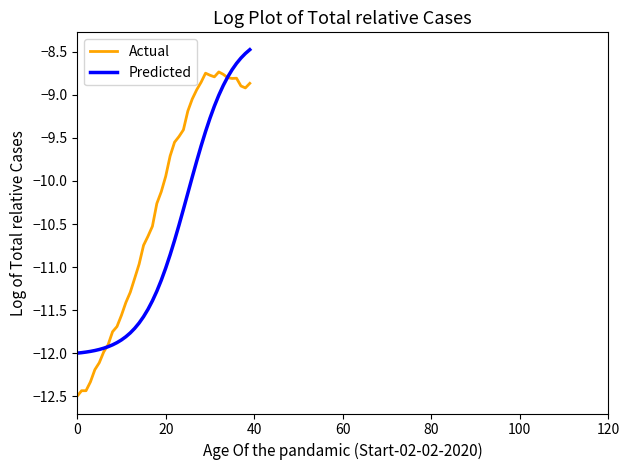

Which series has the widest spread of values?

Actual